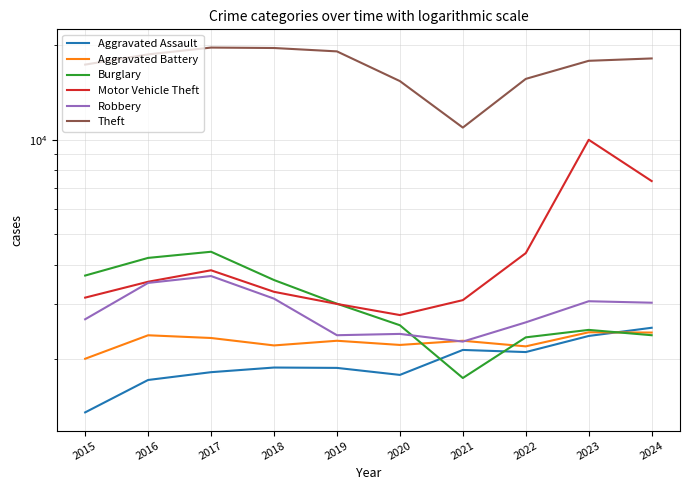

What are all the series names shown in the legend?

Aggravated Assault, Aggravated Battery, Burglary, Motor Vehicle Theft, Robbery, Theft